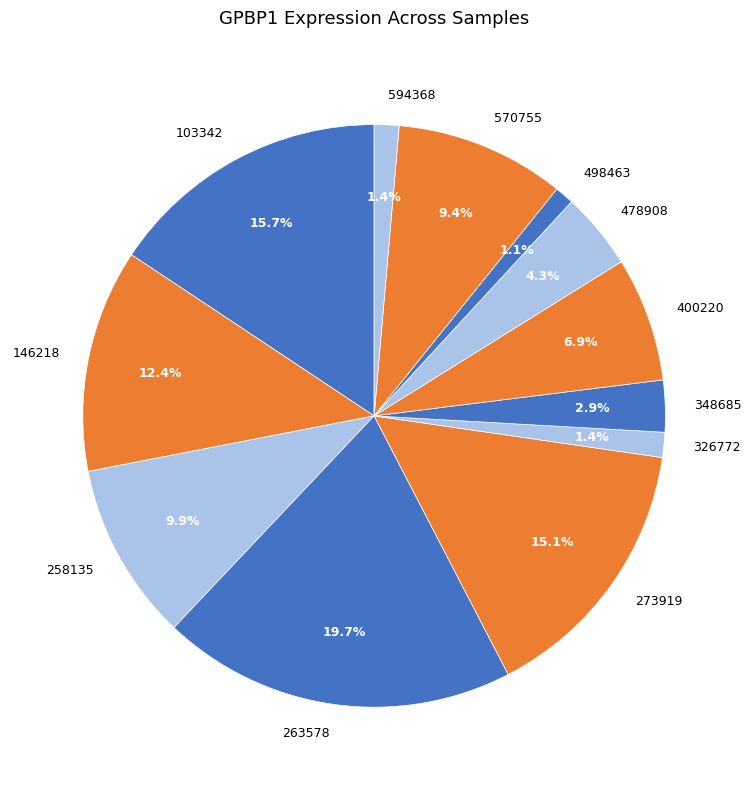

Does 103342 represent more than half of the total?

No